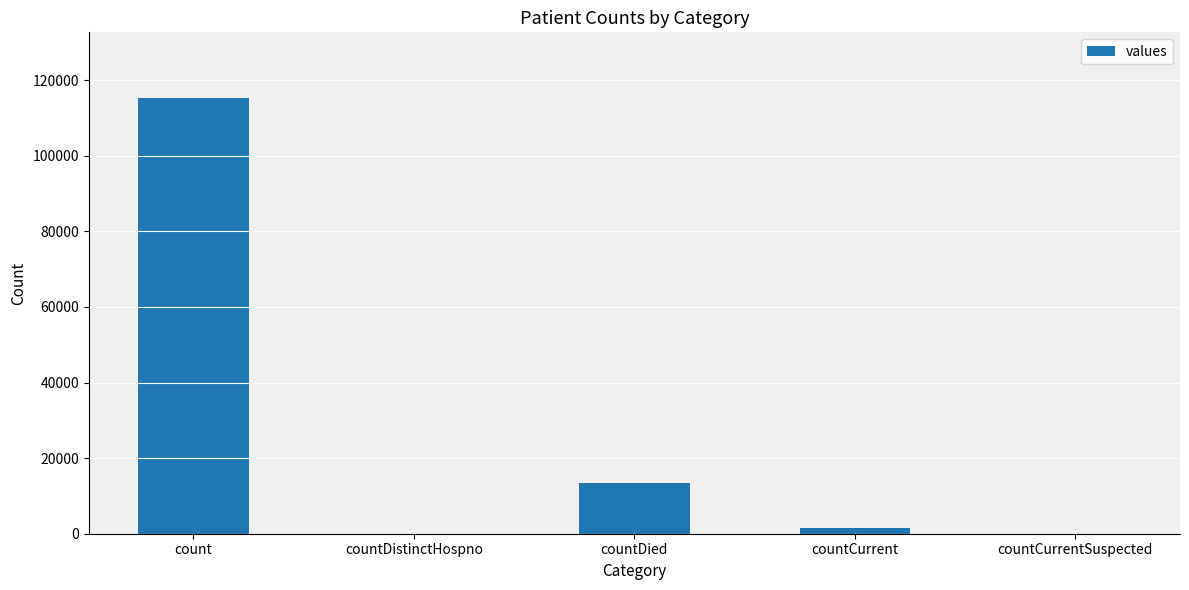

How many series are shown in this chart?

1